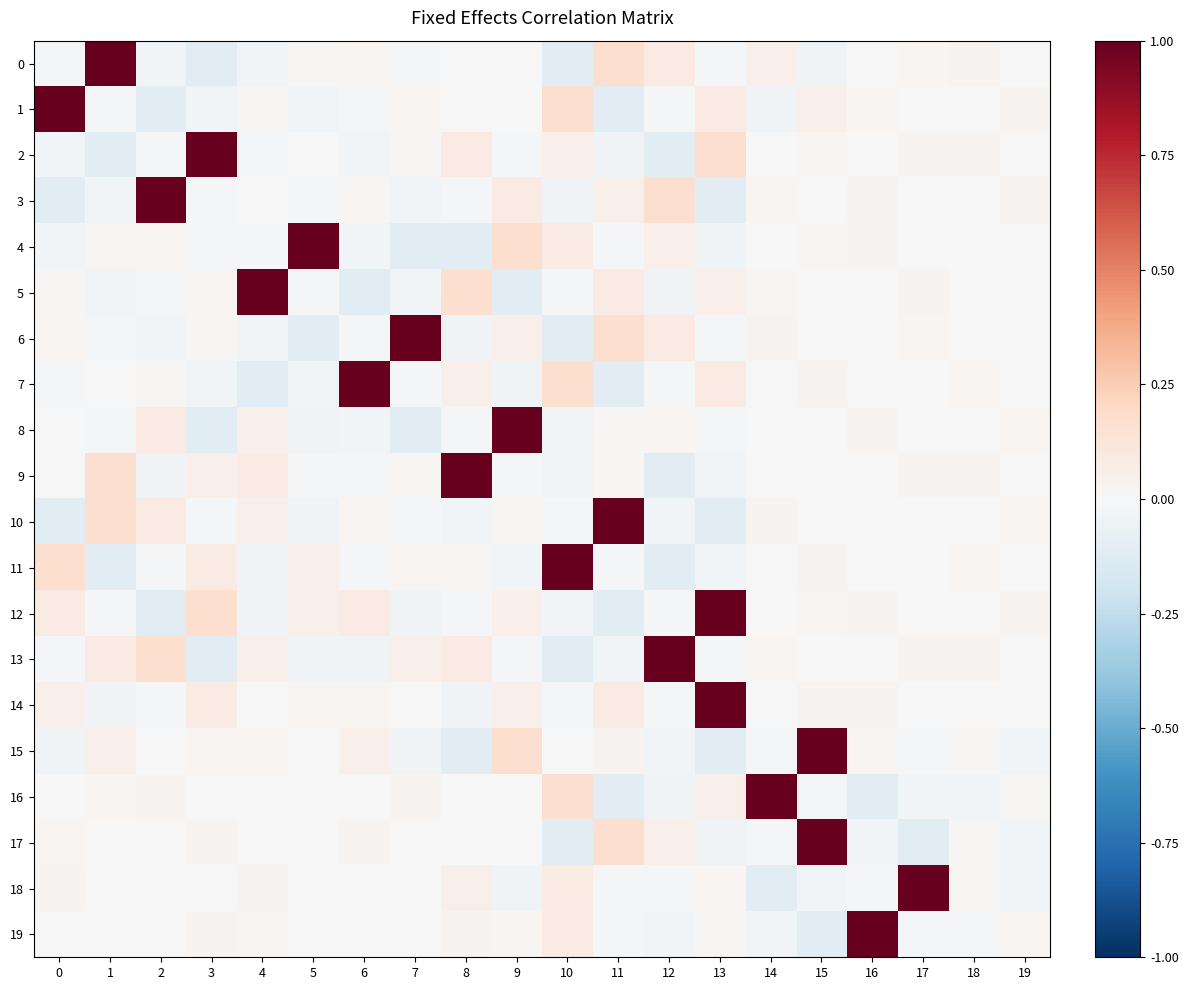

Count the number of categories in the chart.

20